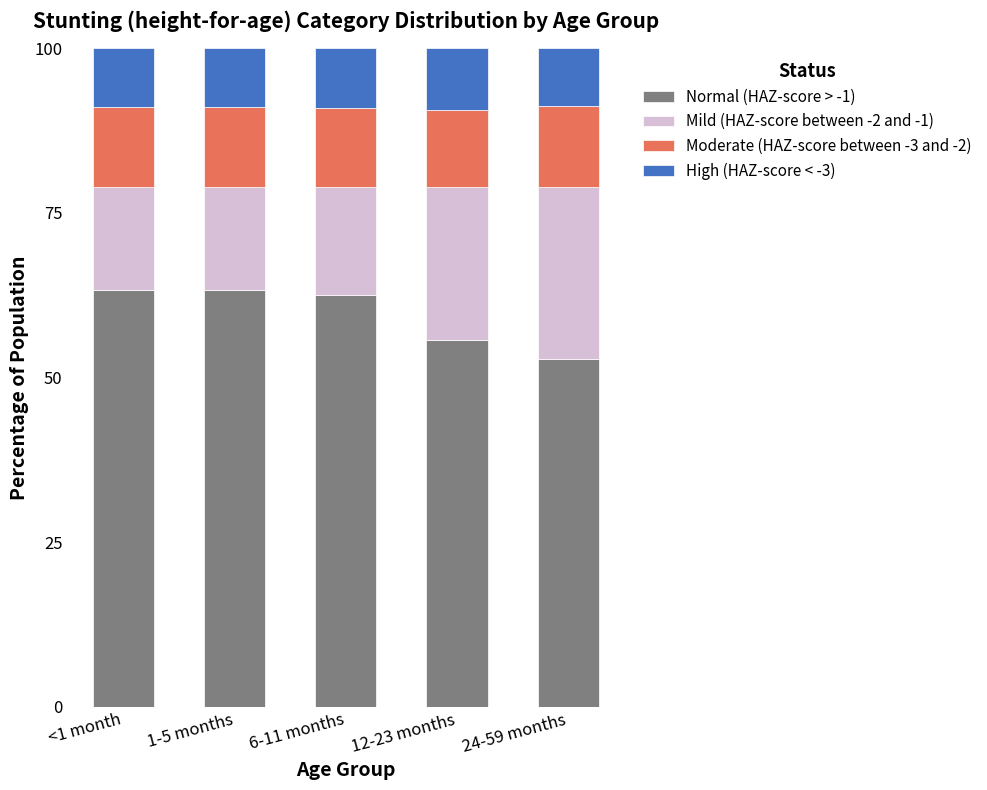

Is it true that Normal (HAZ-score > -1) equals 38.4 at 6-11 months?

False